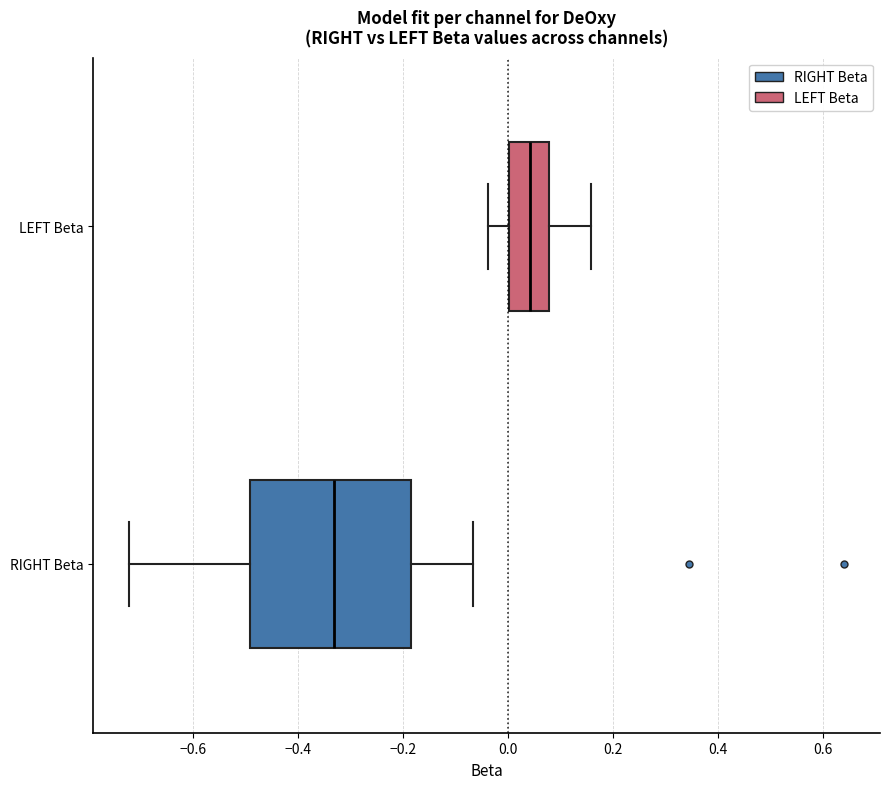

Where is the right edge of the box for RIGHT Beta on the x-axis? The values are not printed on the chart, so give them approximately, as read against the axis.

-0.18